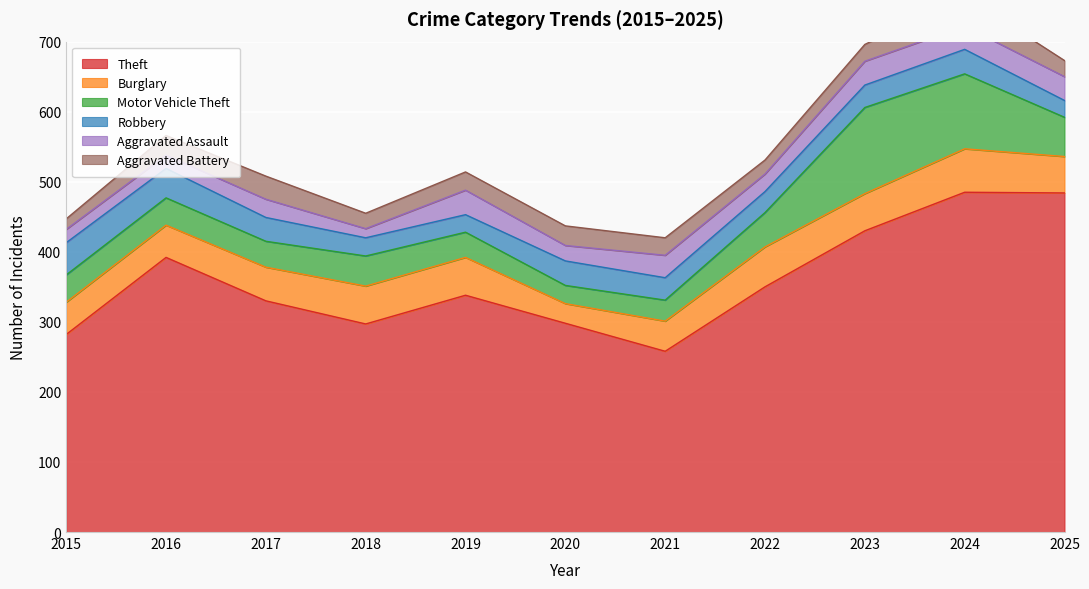

What is the difference between the maximum and second lowest values in the Robbery series?

21